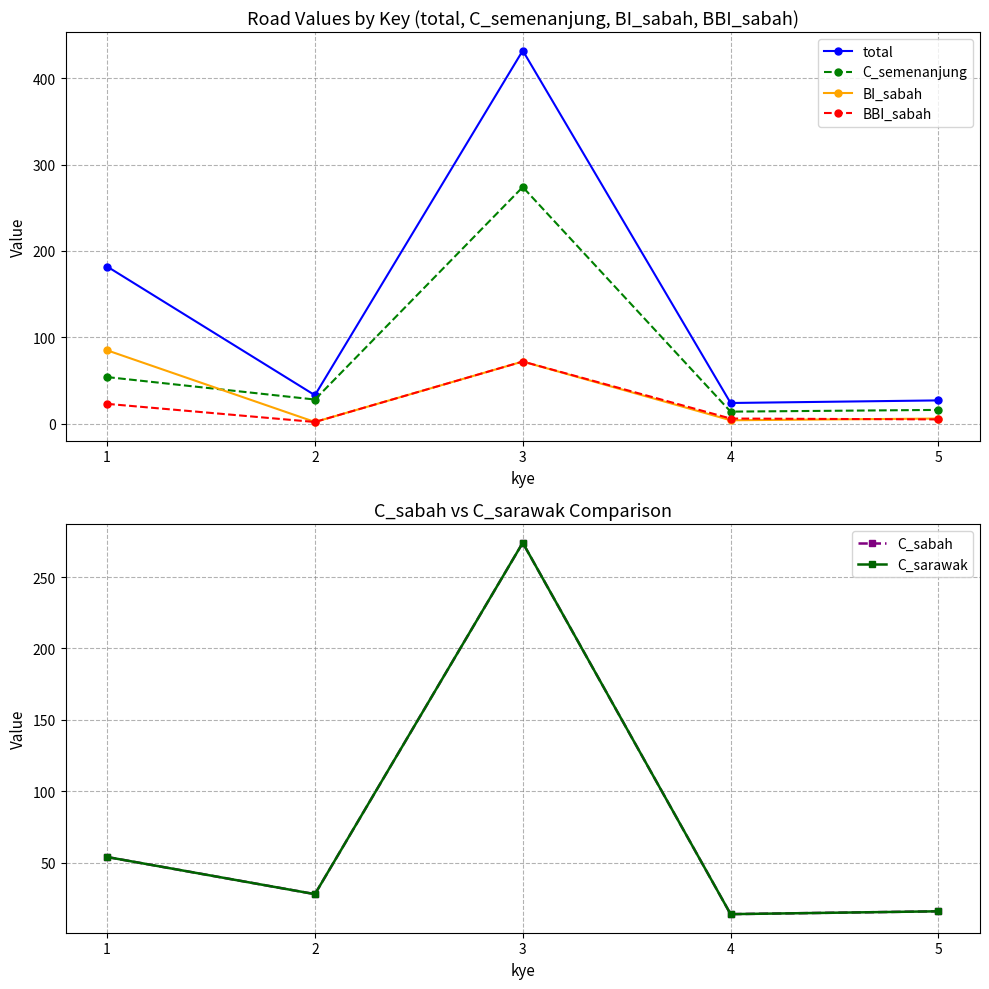

Count the number of data series in this chart.

6